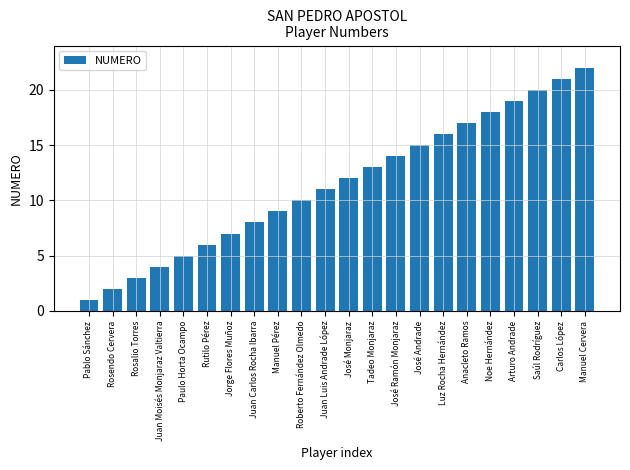

What is the ratio of the value at Manuel Pérez to the value at José Ramón Monjaraz?

0.6